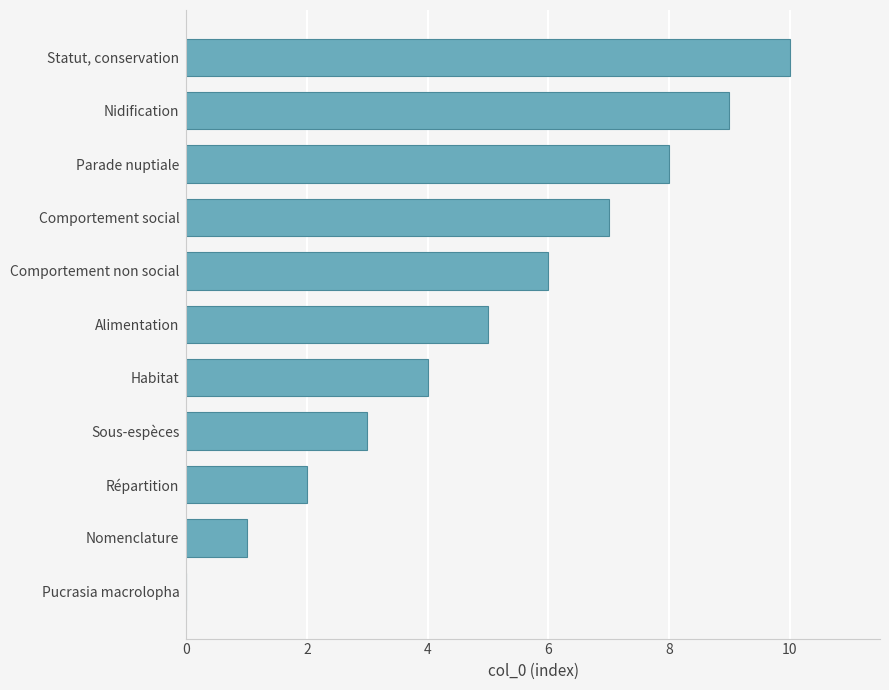

How many categories are shown in the chart?

11